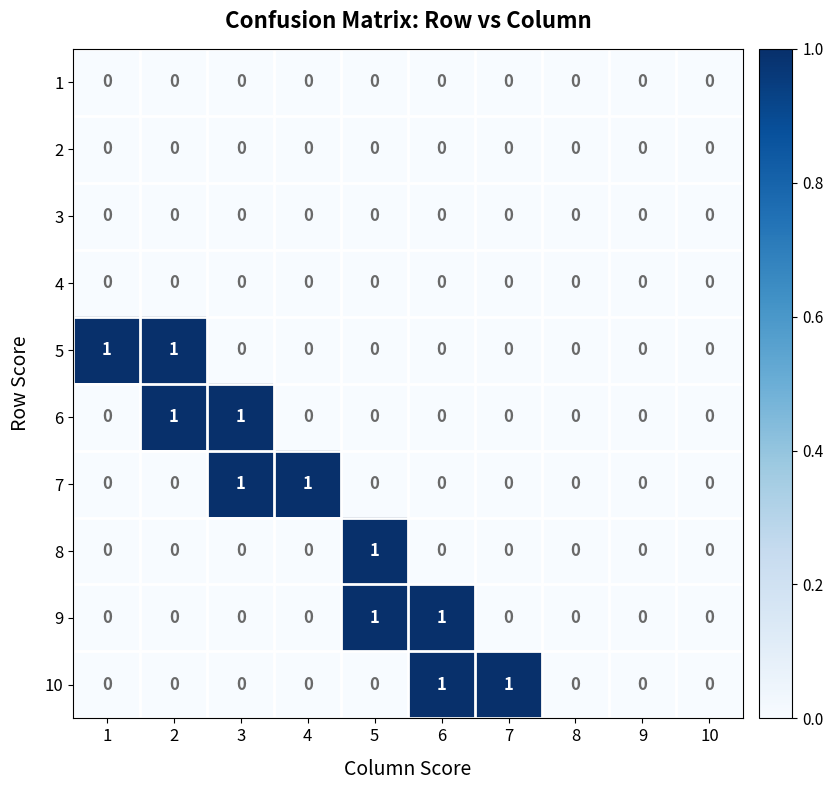

Count the 6 values in the range 0 to 1.

10